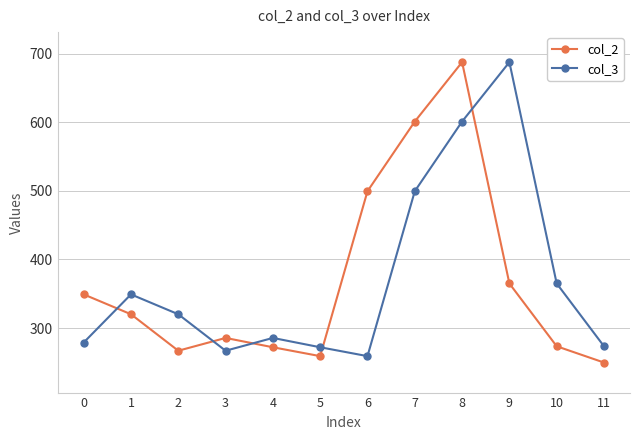

What is the average value of the col_3 series?

371.6